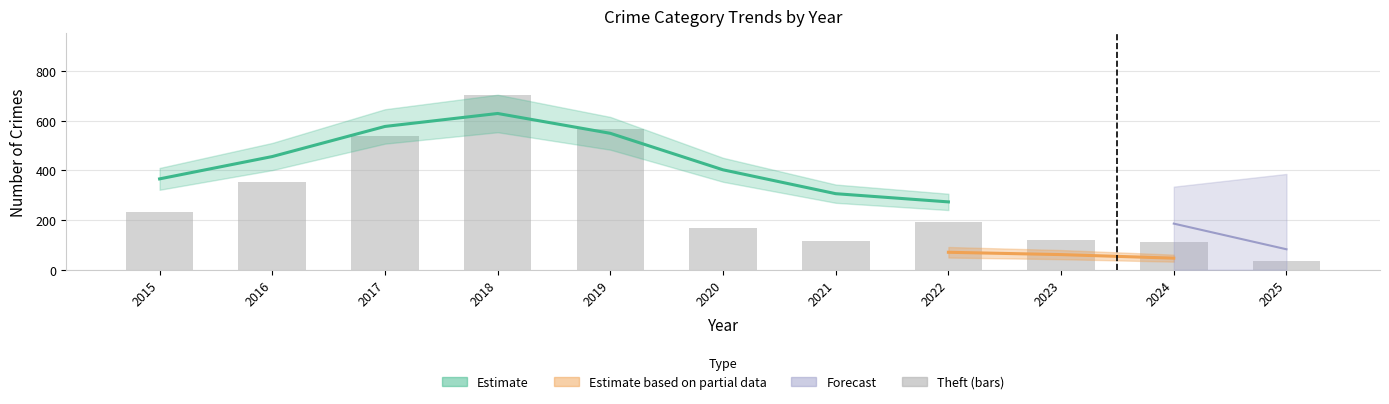

What is the minimum value shown in the chart?

34